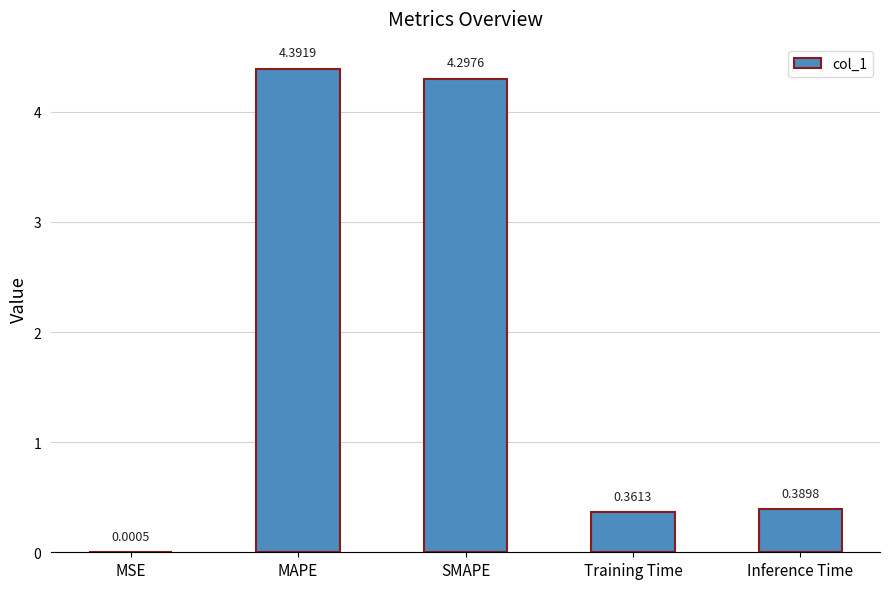

What is the greatest value displayed?

4.4